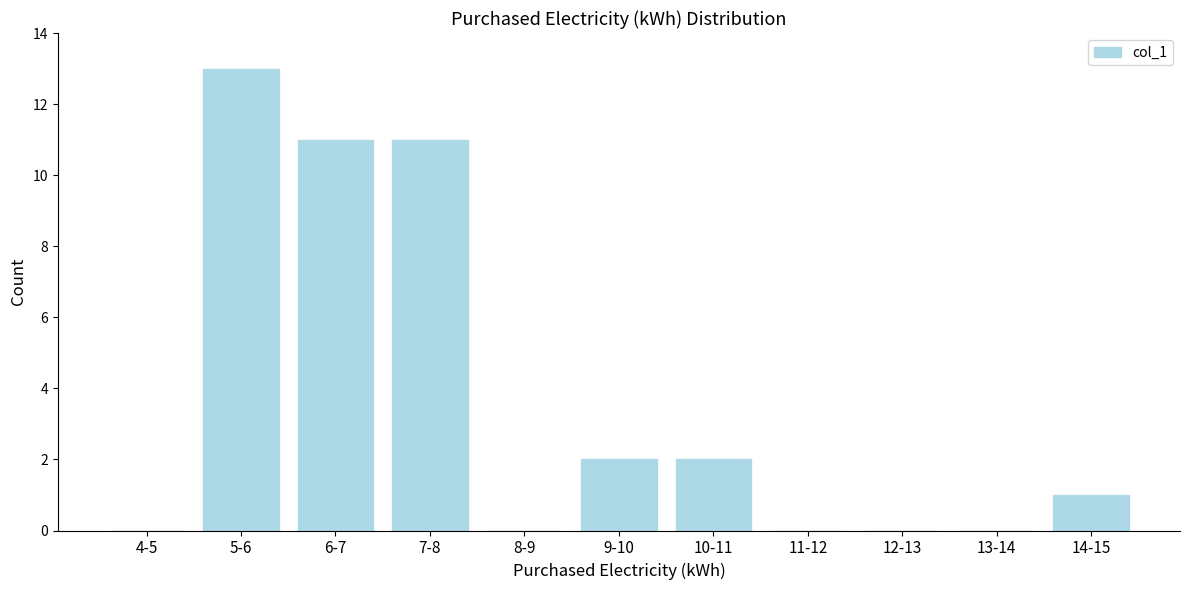

Reading left to right, what are all the values shown in this chart?

4-5=0	5-6=13	6-7=11	7-8=11	8-9=0	9-10=2	10-11=2	11-12=0	12-13=0	13-14=0	14-15=1